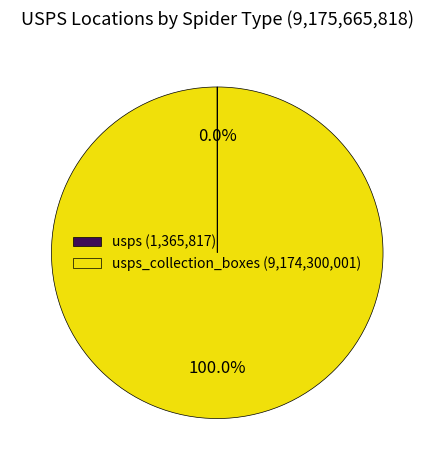

What is the majority slice?

usps_collection_boxes (9,174,300,001)